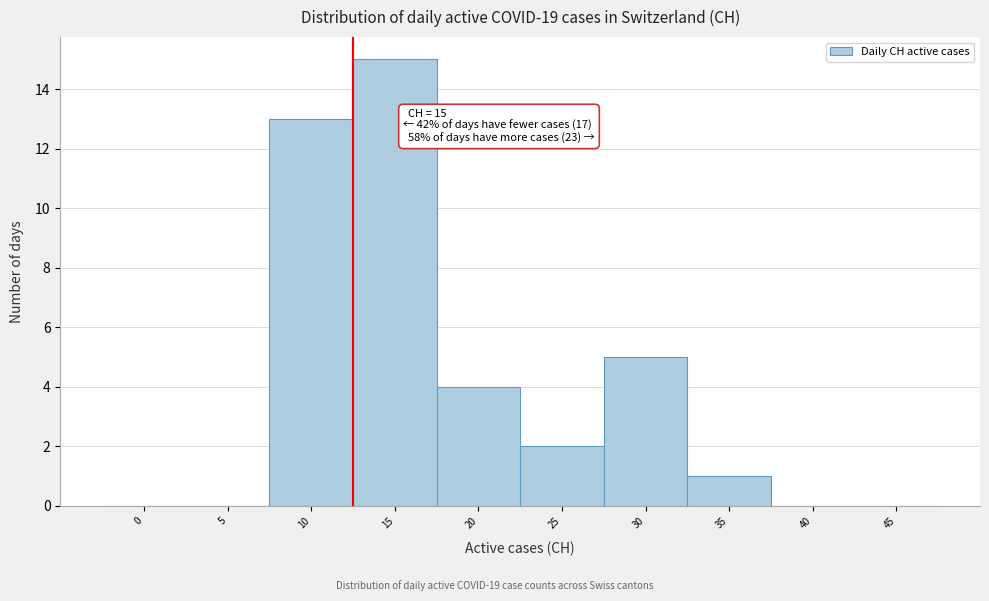

Reading right to left, what are all the values shown in this chart?

45=0	40=0	35=1	30=5	25=2	20=4	15=15	10=13	5=0	0=0